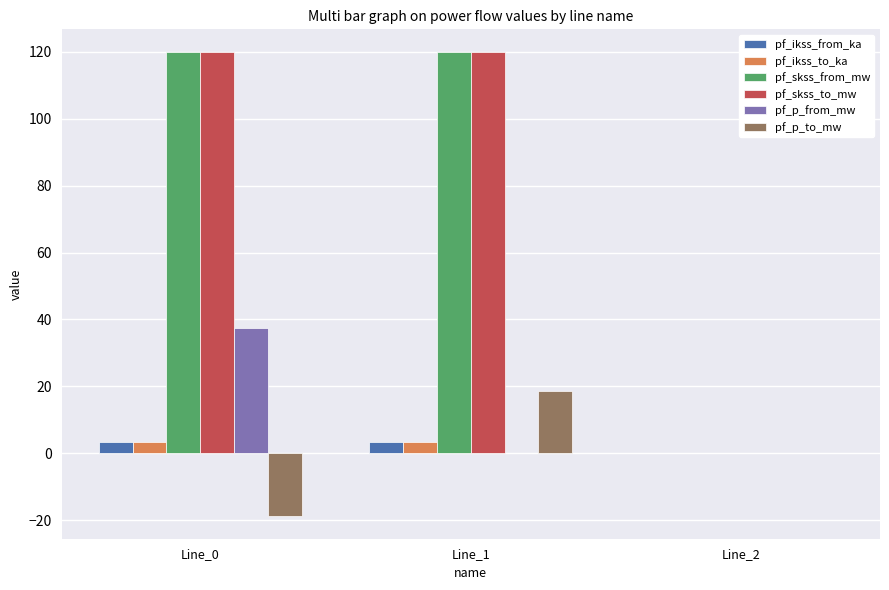

What is the greatest value displayed?

119.8